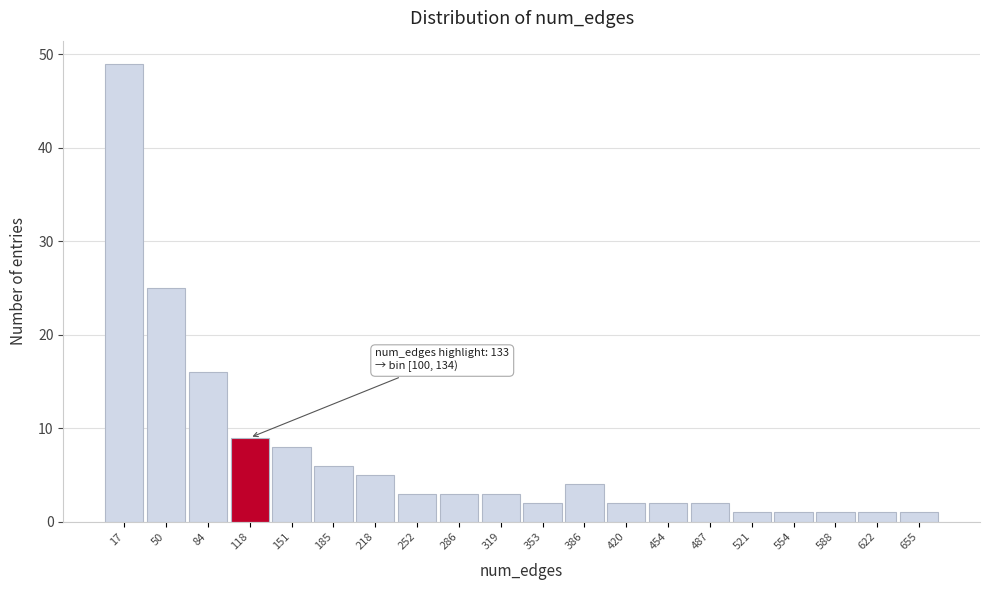

Over which range of the x-axis is the bar tallest?

0 to 35